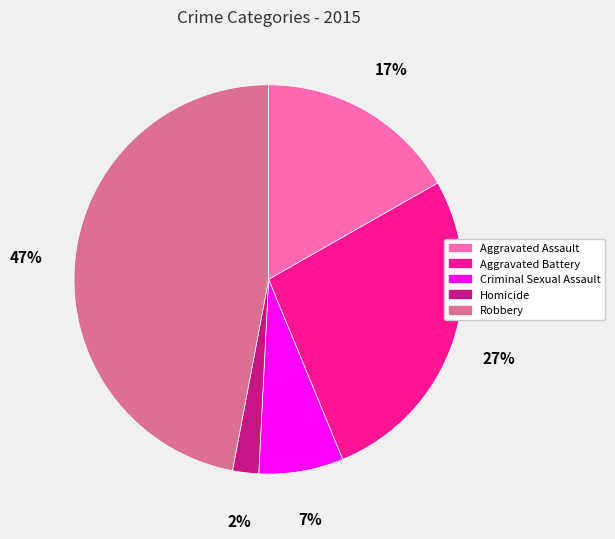

Which category has the biggest portion of the pie?

Robbery